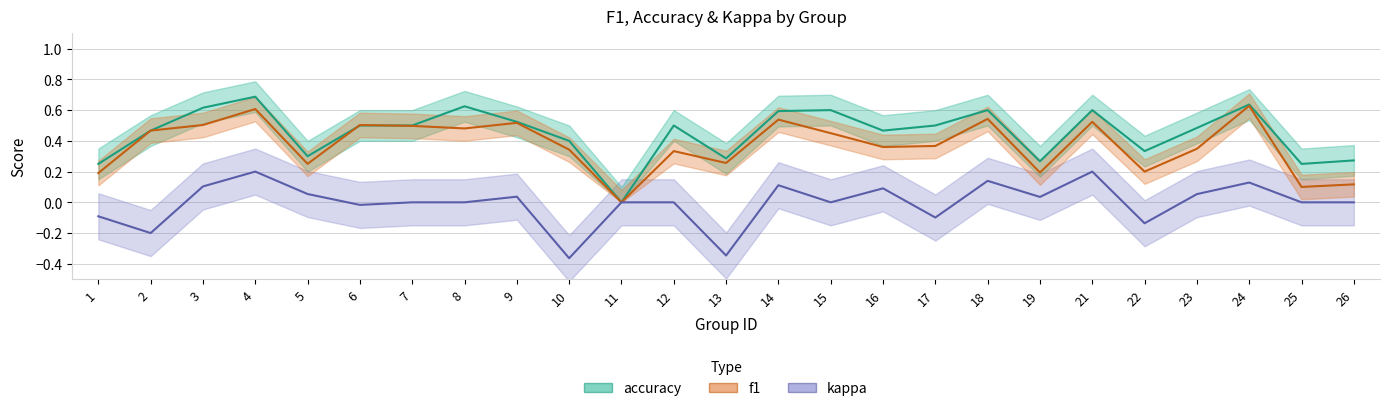

How many lines are shown in the chart?

3